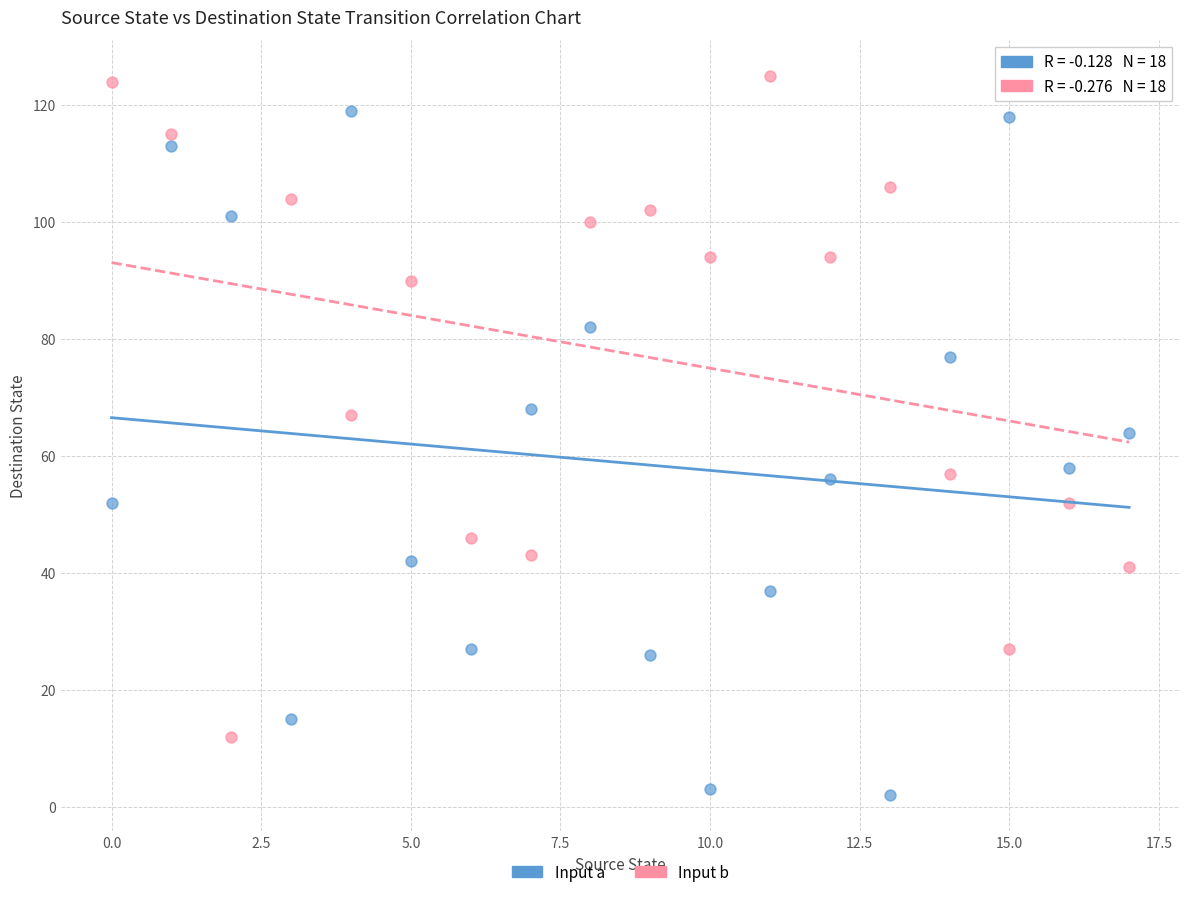

Across all data points, what is the range of Y values (max minus min)?

123